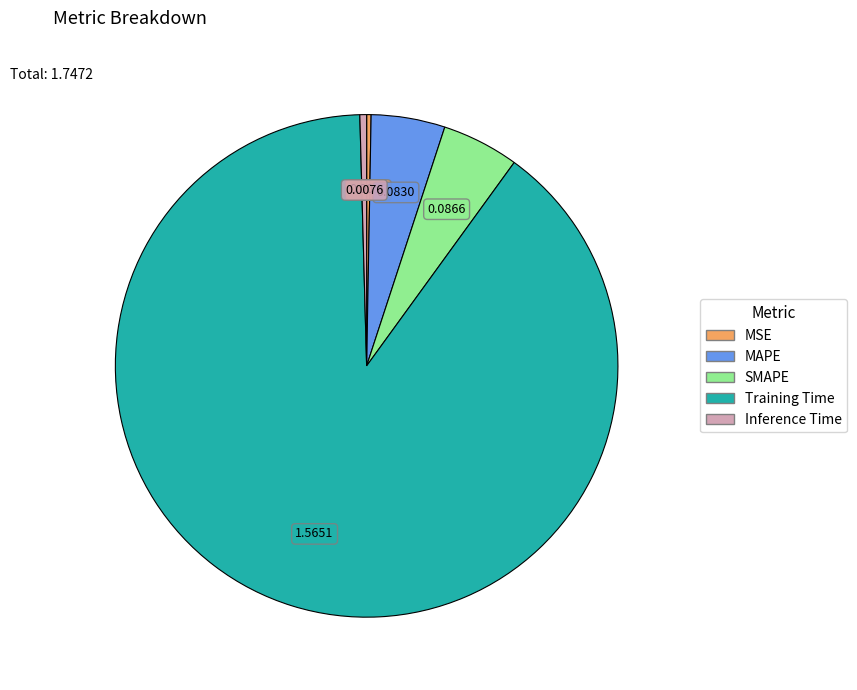

Combined, do Training Time and SMAPE account for over 50%?

Yes